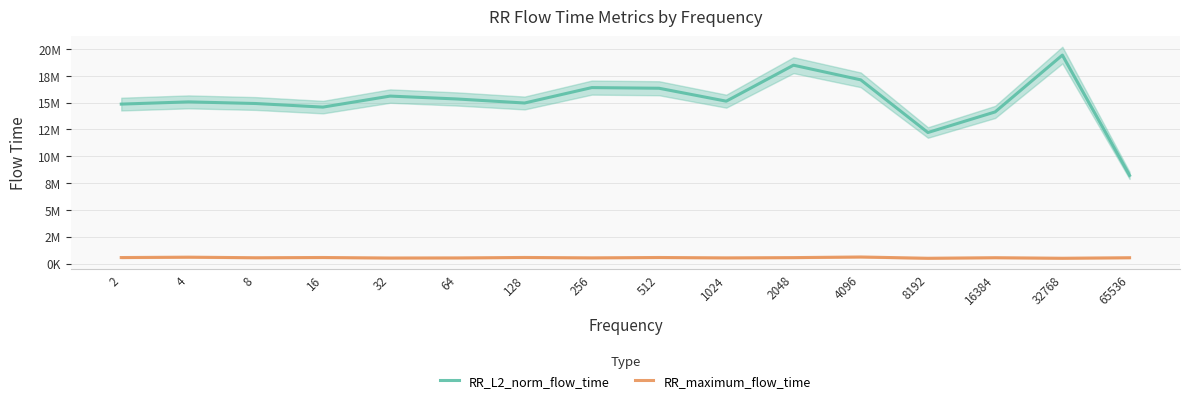

At how many categories does at least one series exceed 16292258?

5